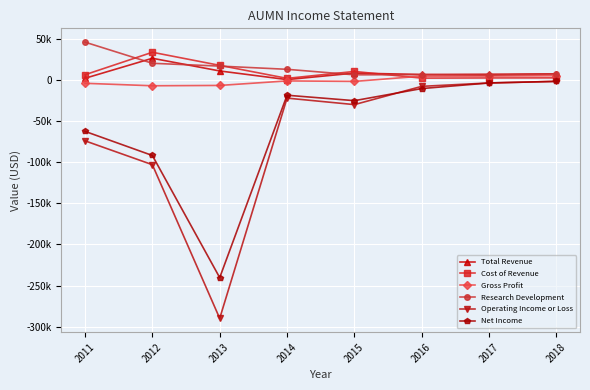

Is this an area chart (filled region under the line)?

No